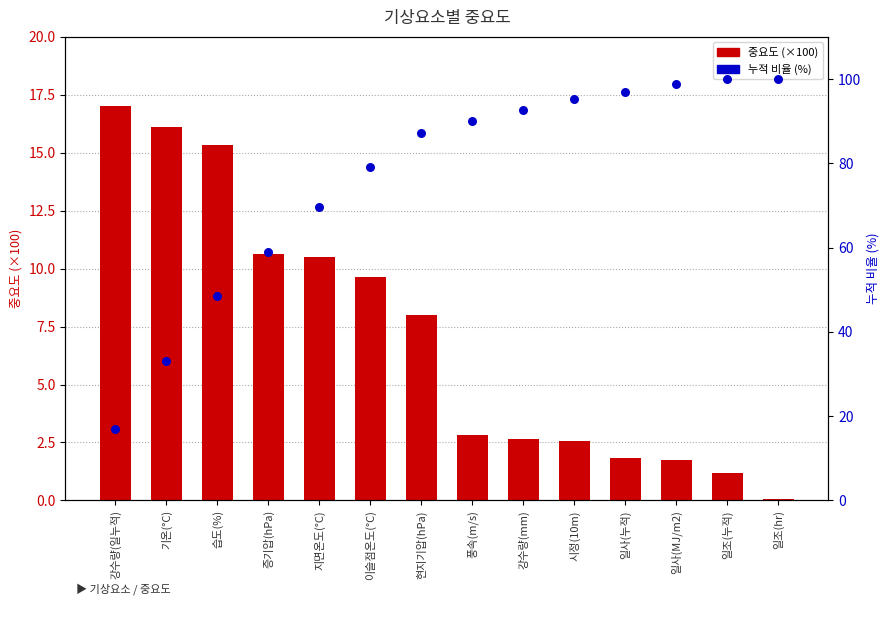

What is the total value across all series at 일조(누적)?

101.1